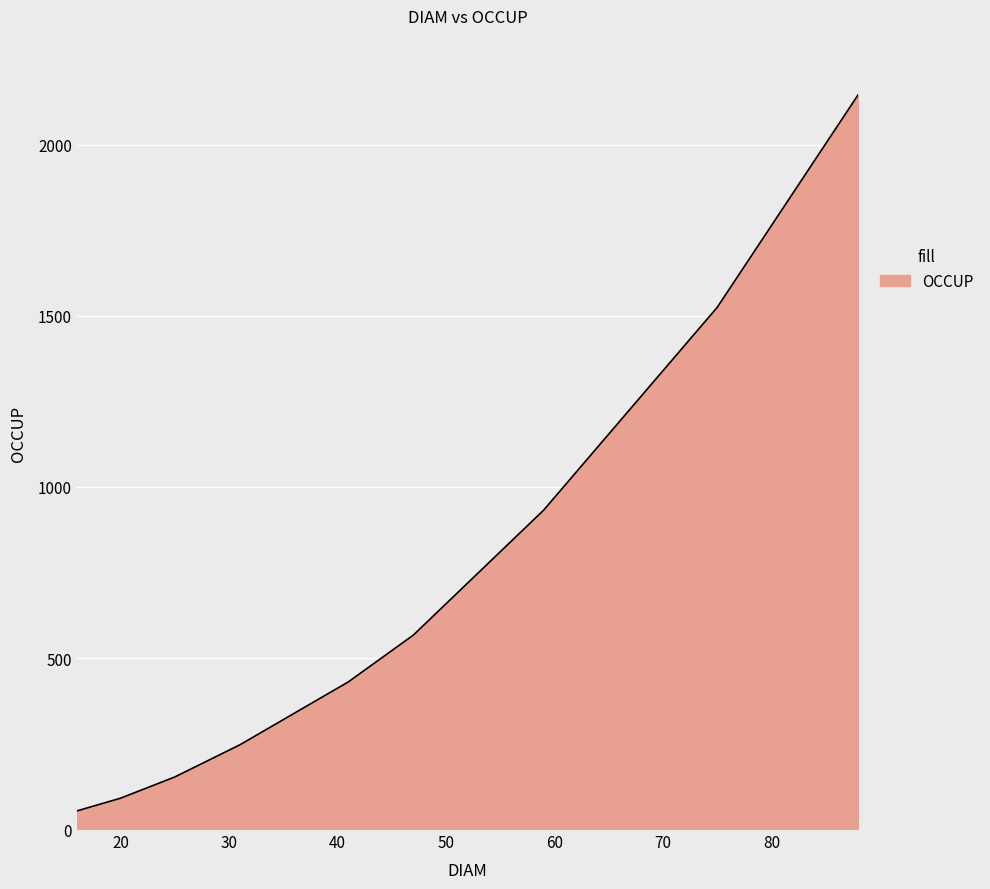

True or false: there are more than 1 points higher than both neighbors.

False